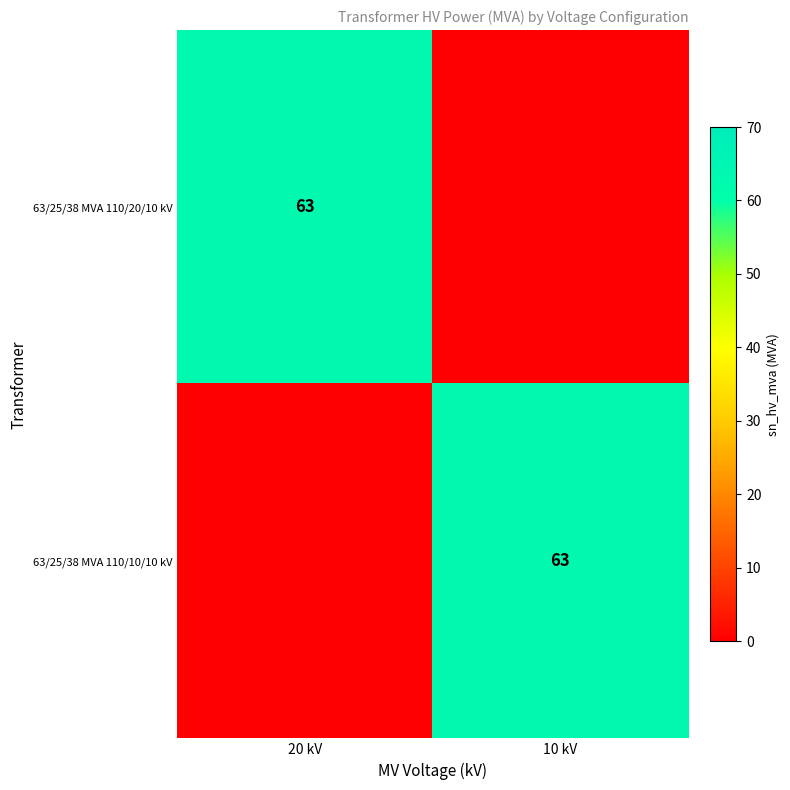

What is the spread (max minus min) of values at 20 kV?

63